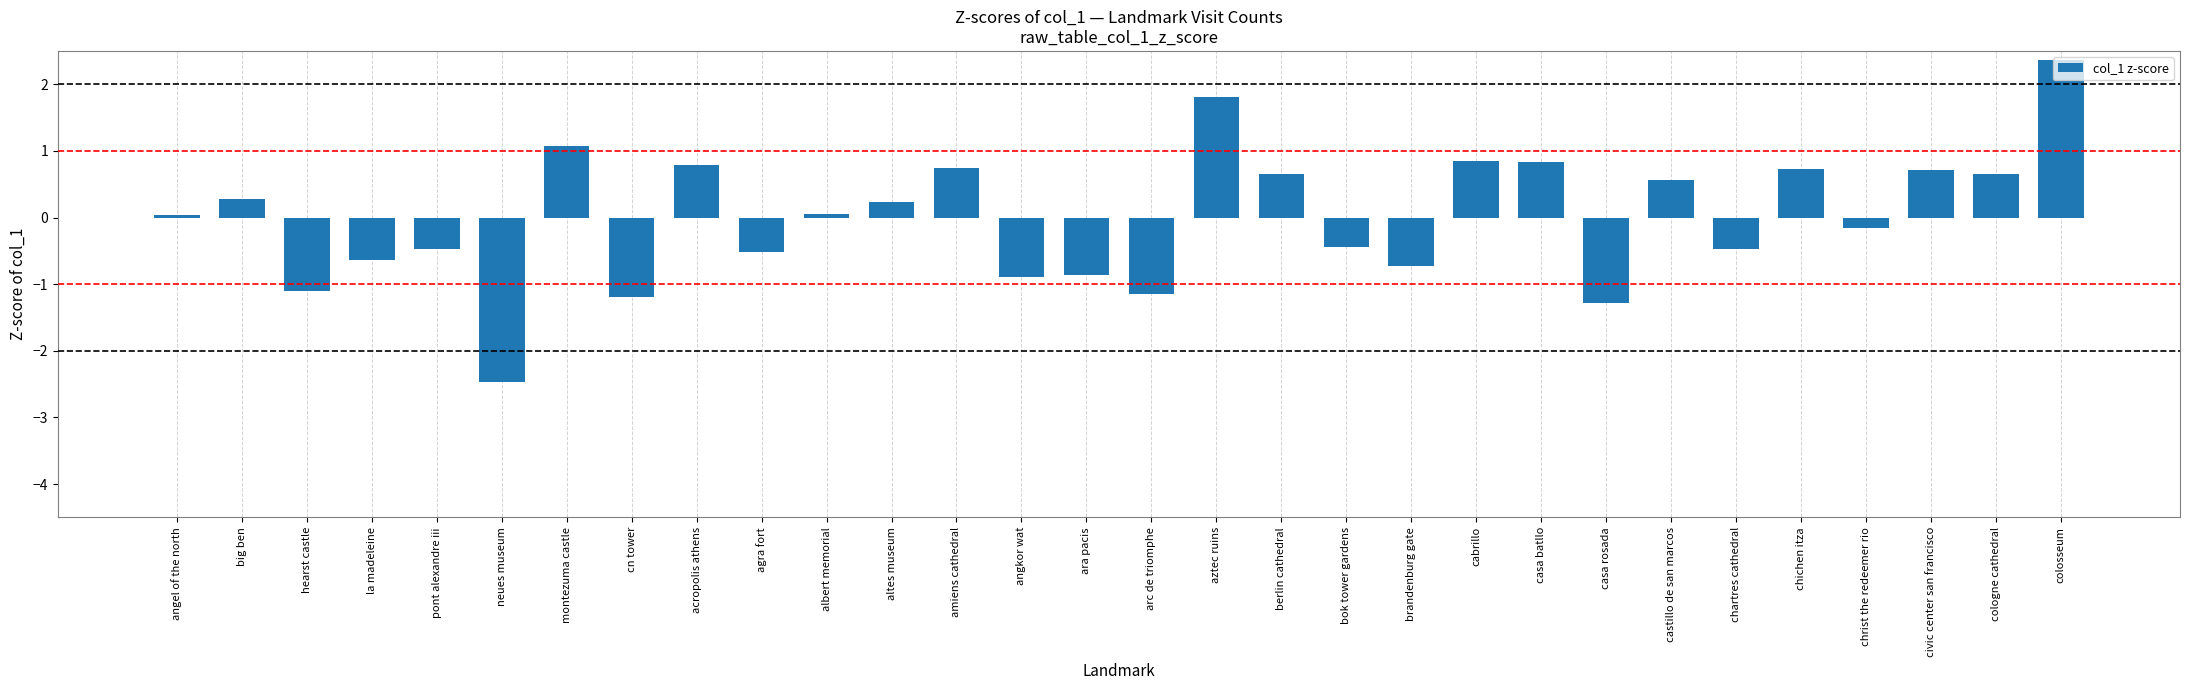

What is the minimum value shown in the chart?

-2.5